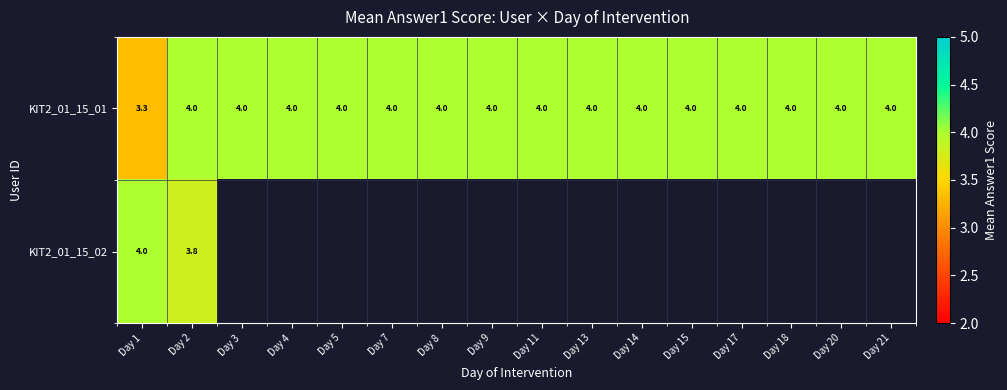

Is it true that KIT2_01_15_01 equals 4.0 at Day 4?

True